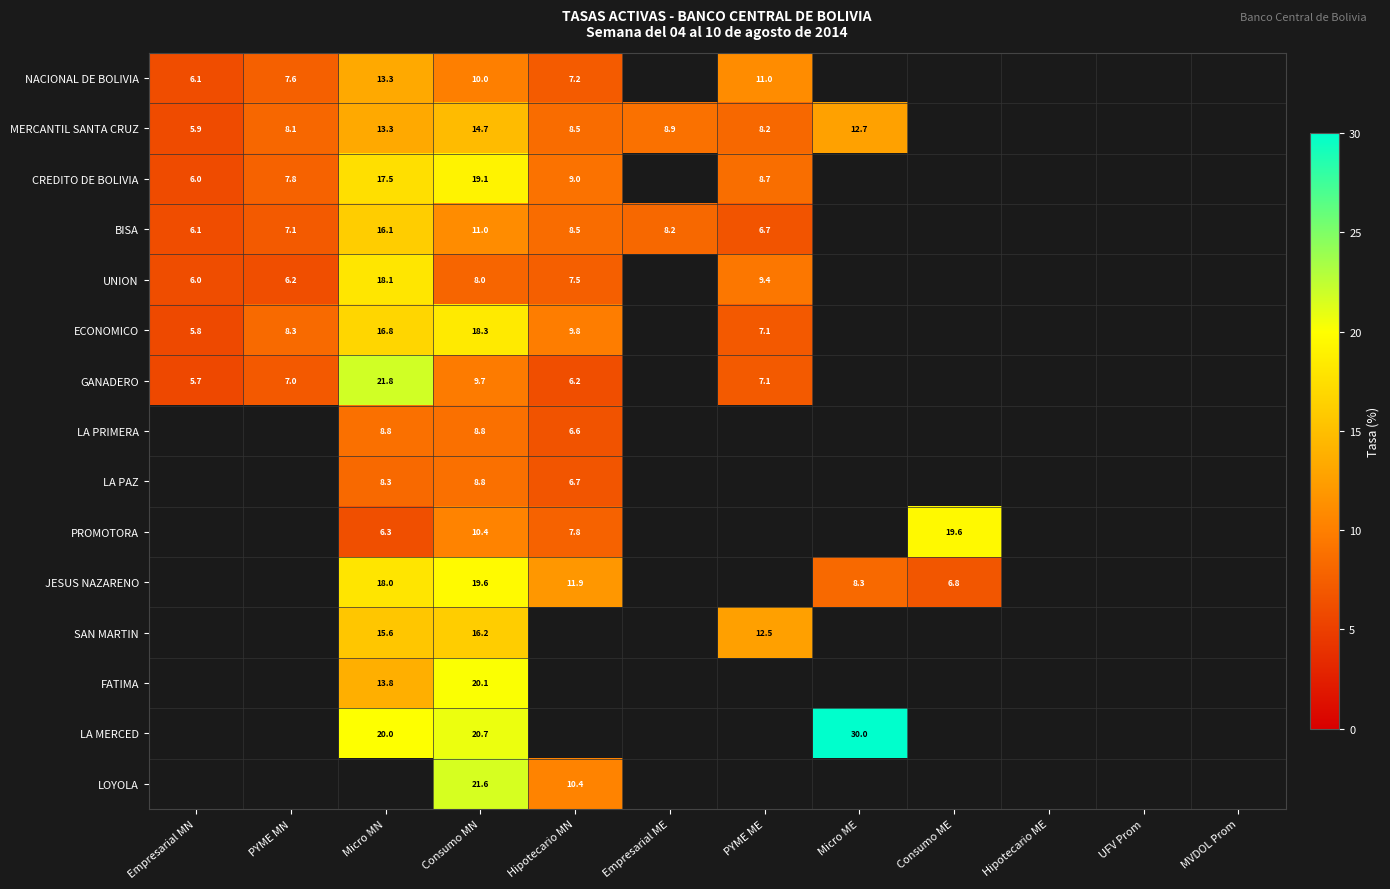

Which series has the largest range (max minus min)?

GANADERO